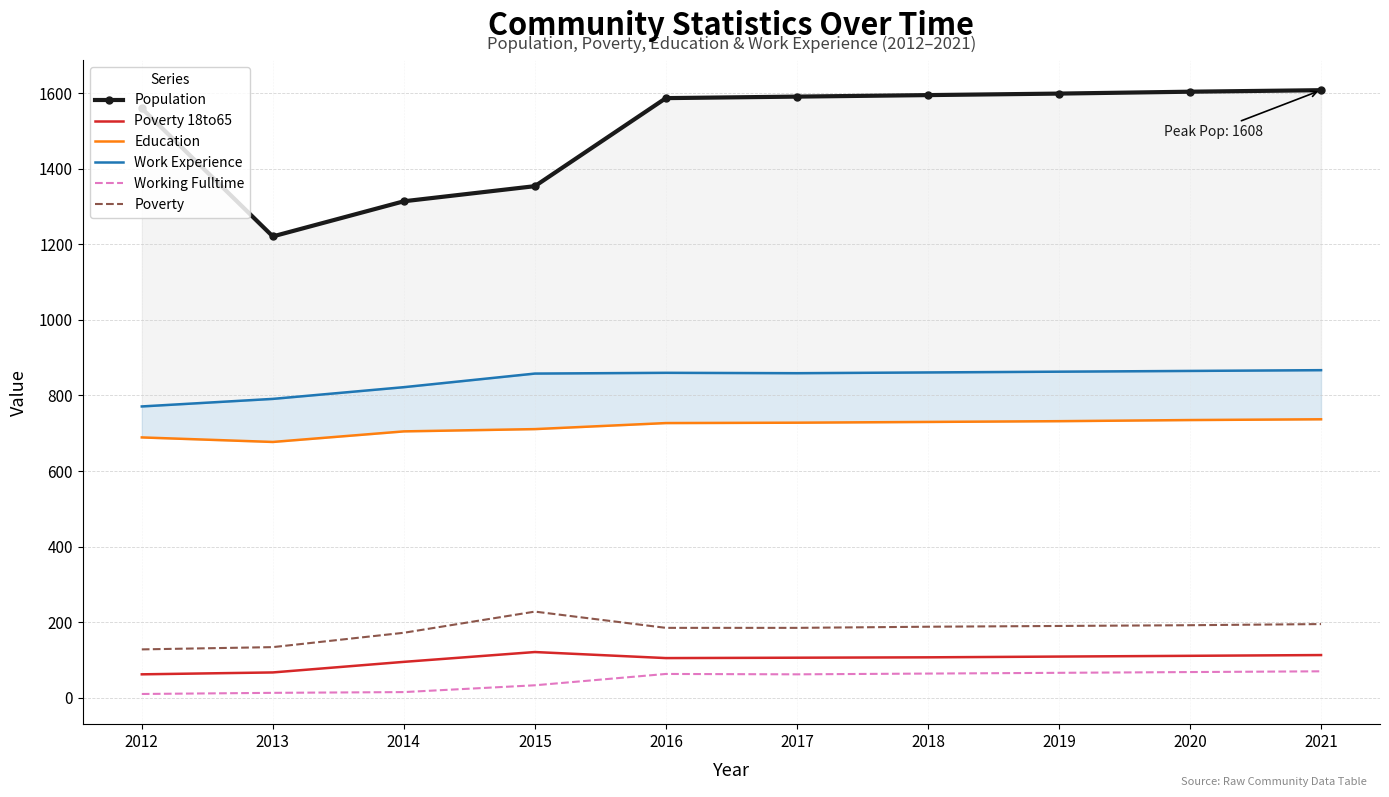

At which label does Poverty 18to65 reach its peak?

2015